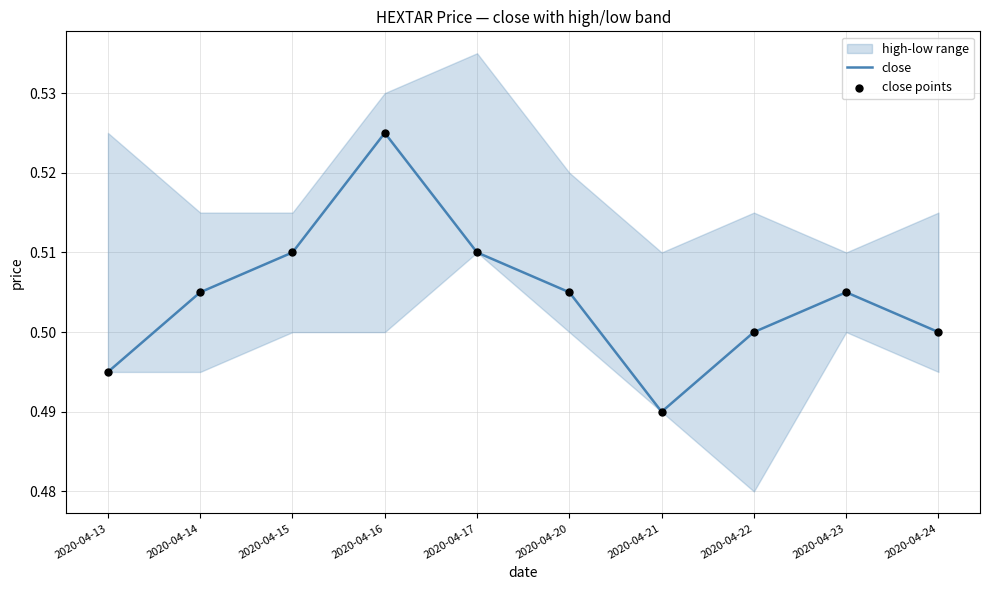

At which label does close reach its minimum?

2020-04-21